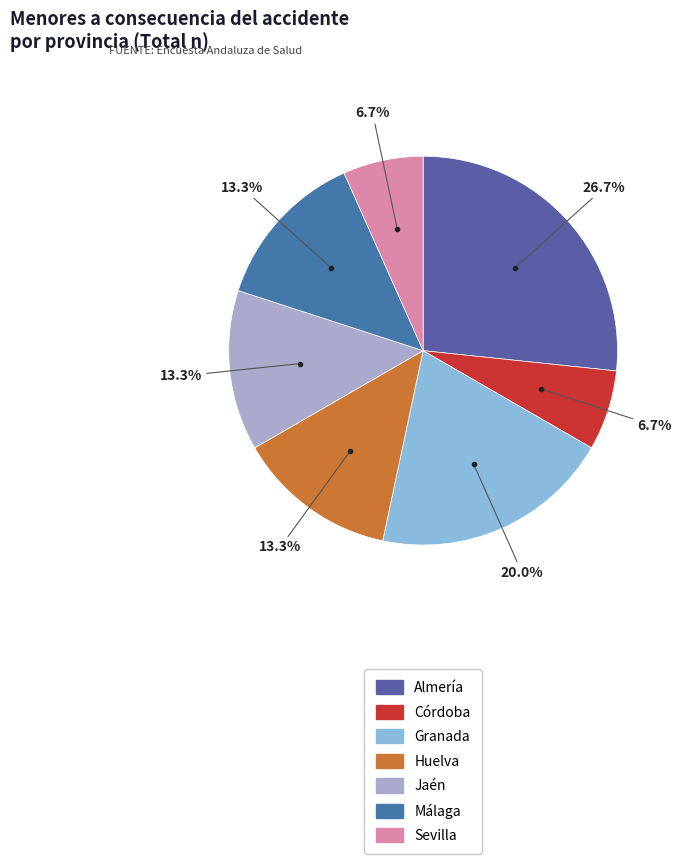

Which slice is the largest?

Almería